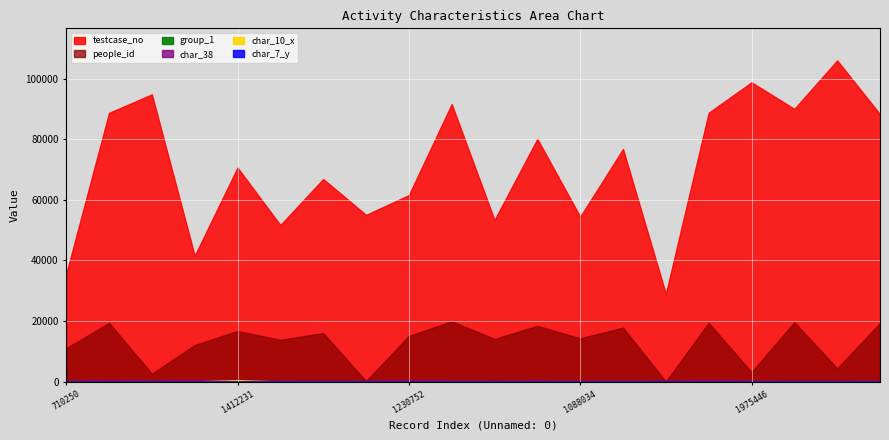

What is the minimum value for group_1?

1